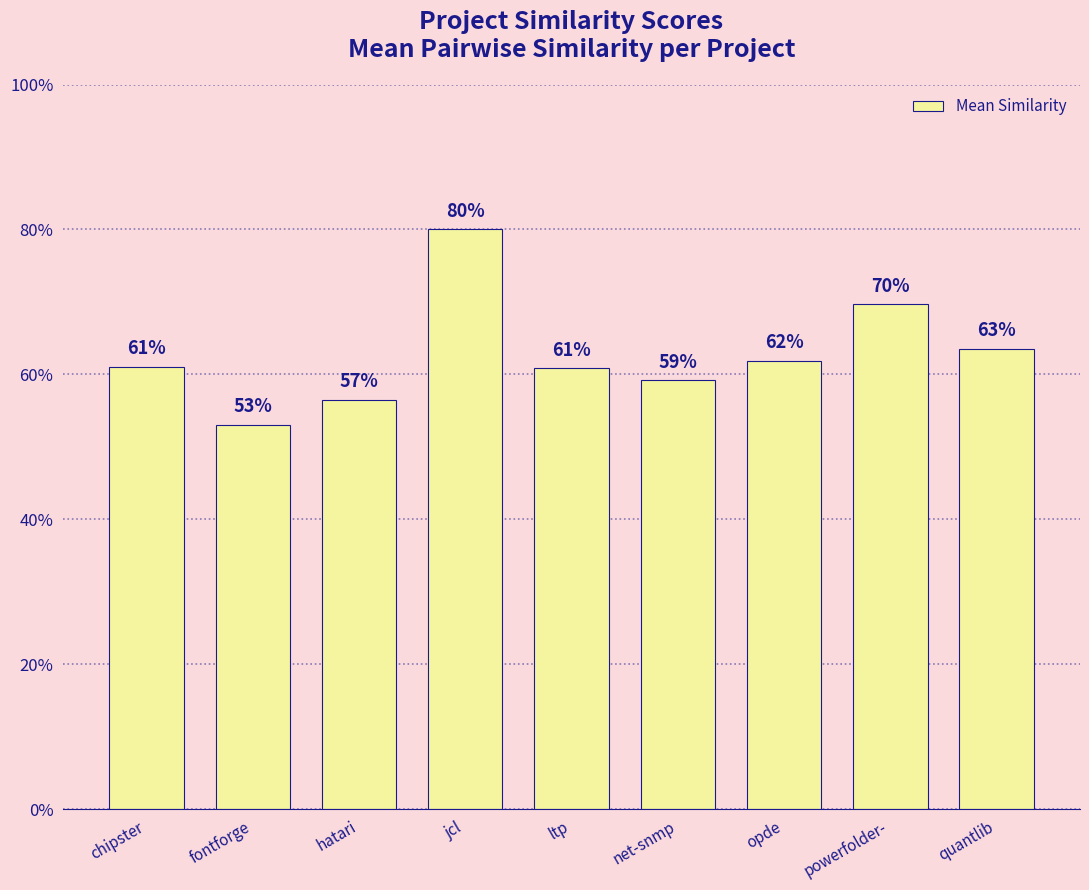

How many series are shown in this chart?

1